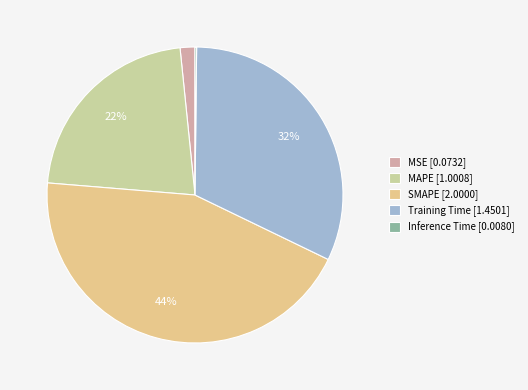

How many slices are in this pie chart?

5